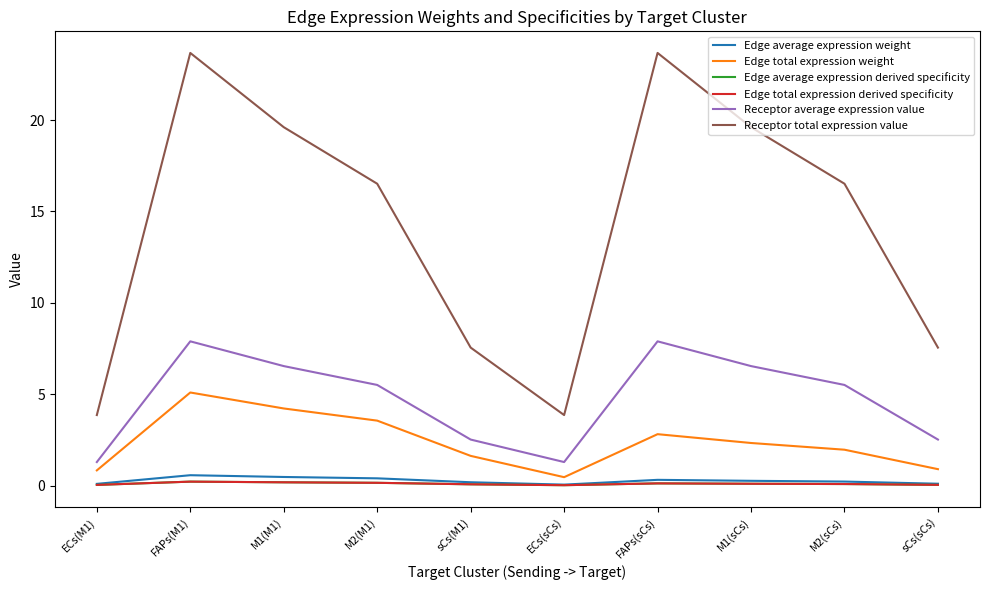

True or false: Edge average expression derived specificity has more than 0 points higher than both neighbors.

True